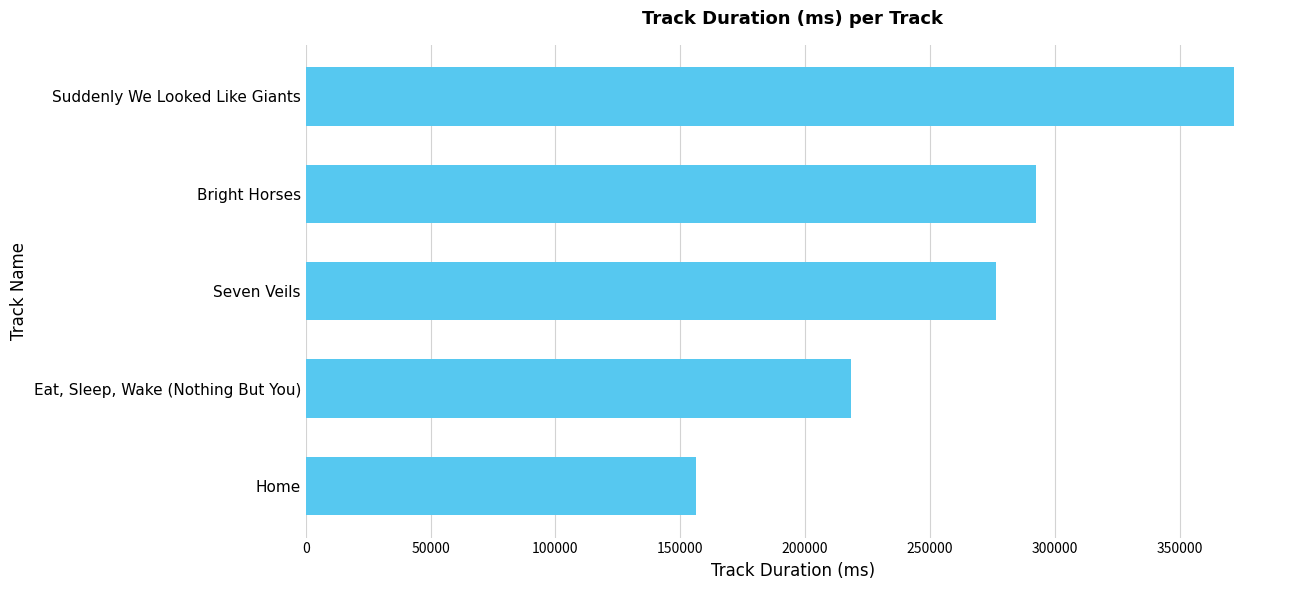

What is the change in value from Eat, Sleep, Wake (Nothing But You) to Seven Veils?

+57973